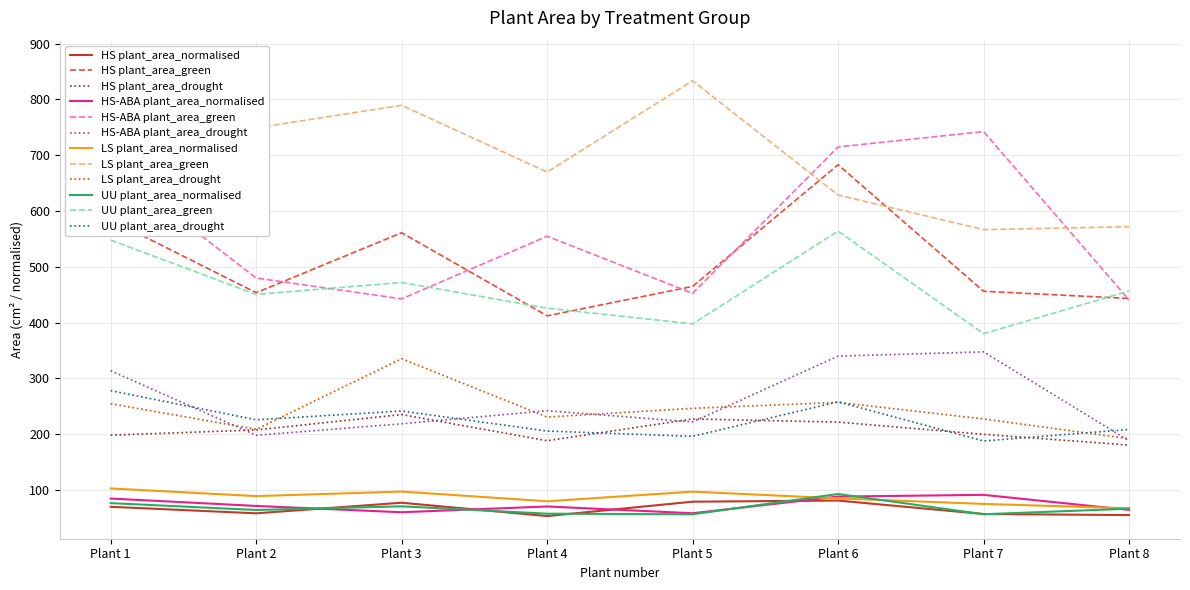

Is the value of UU plant_area_green at Plant 8 greater than the value of LS plant_area_normalised at Plant 7?

Yes